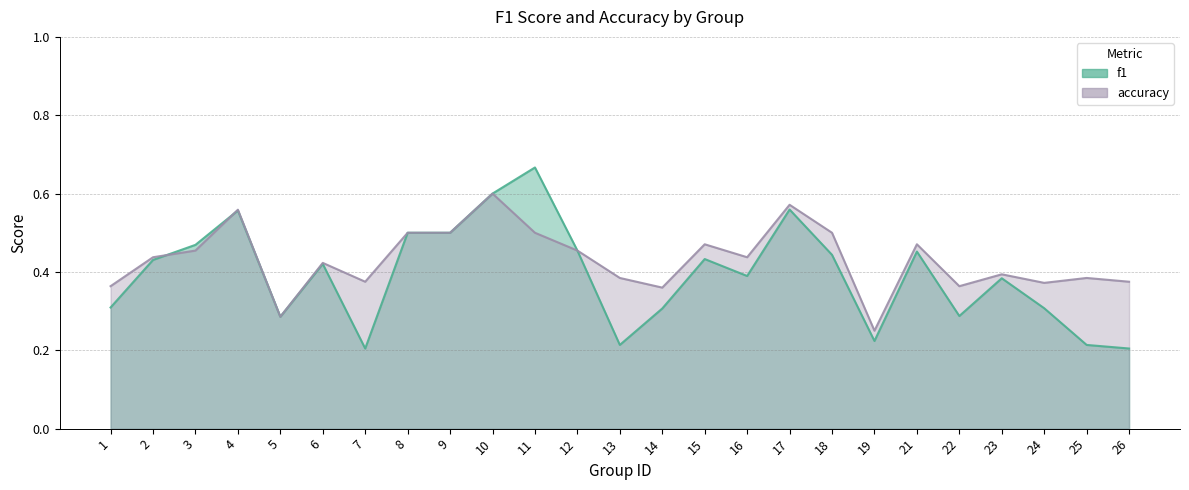

Is it true that accuracy equals 0.4 at 13?

True